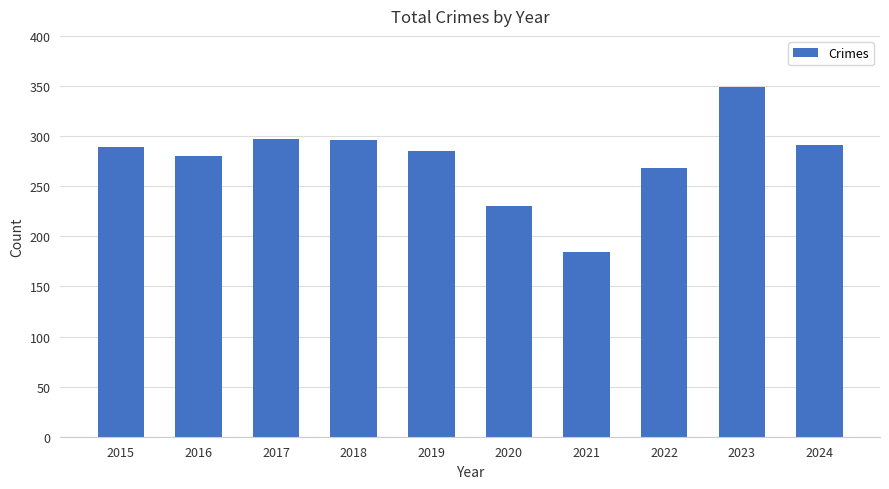

Read the value at 2021, to the nearest 50.

200